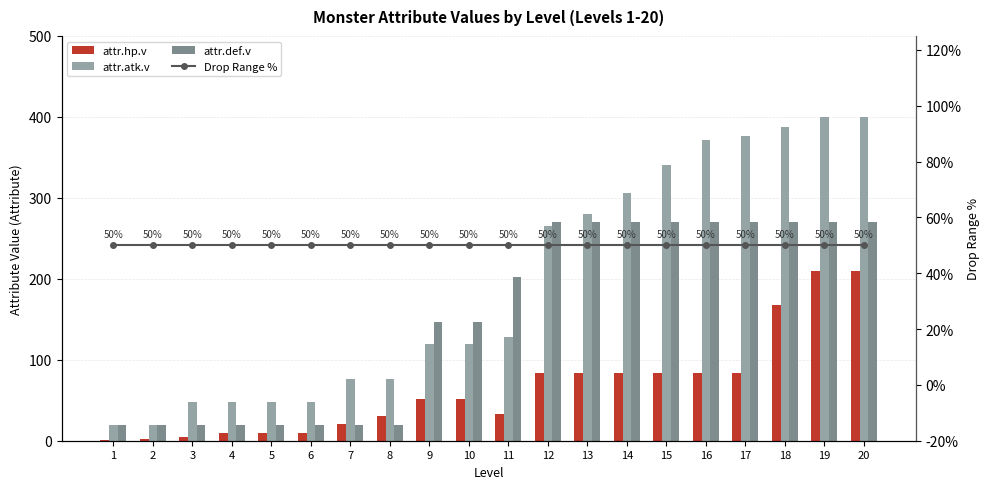

What is the sum of all attr.atk.v values?

3878